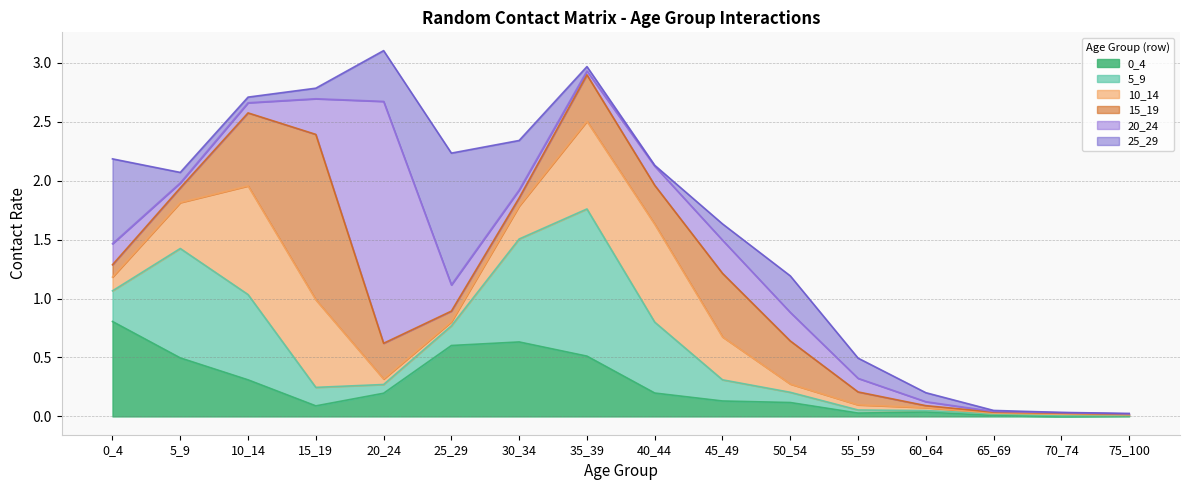

Which series has the largest total across all categories?

5_9